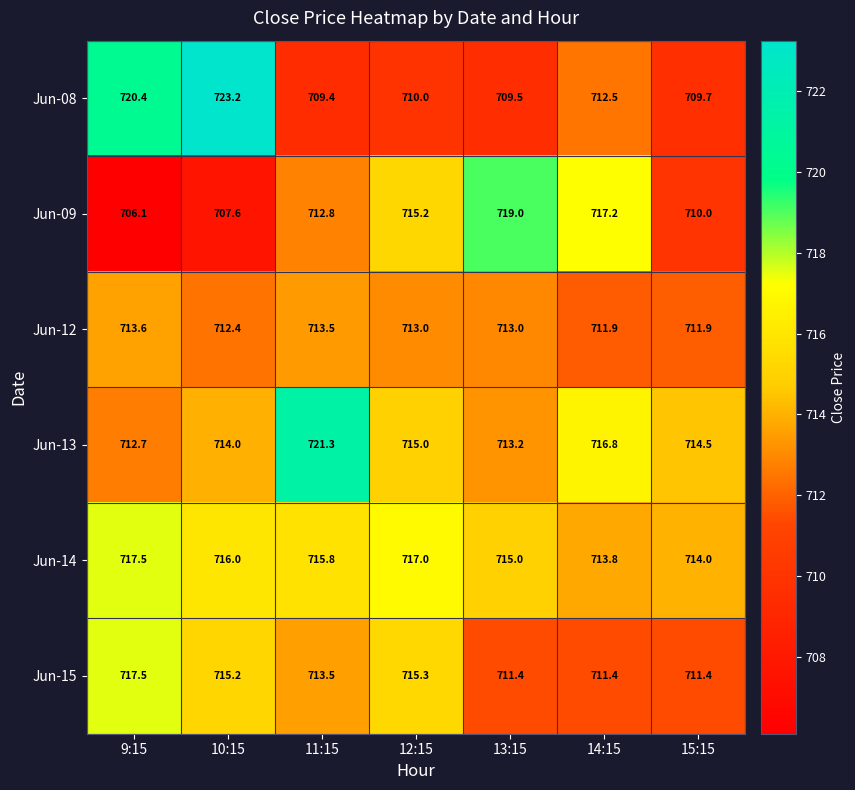

Between 9:15 and 10:15, which series saw the biggest shift?

Jun-08